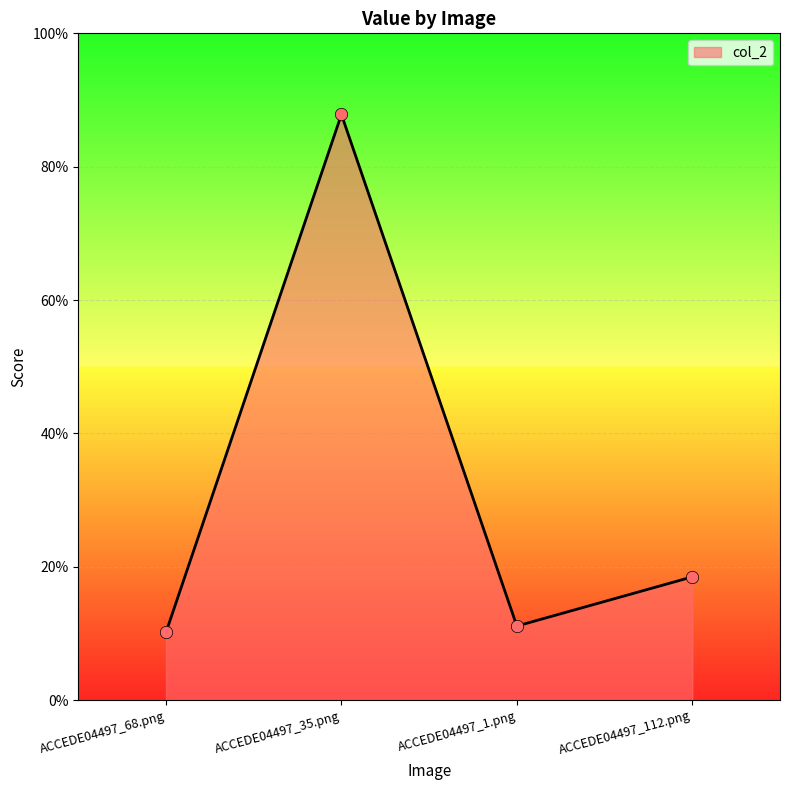

Between ACCEDE04497_68.png and ACCEDE04497_112.png, which is larger?

ACCEDE04497_112.png